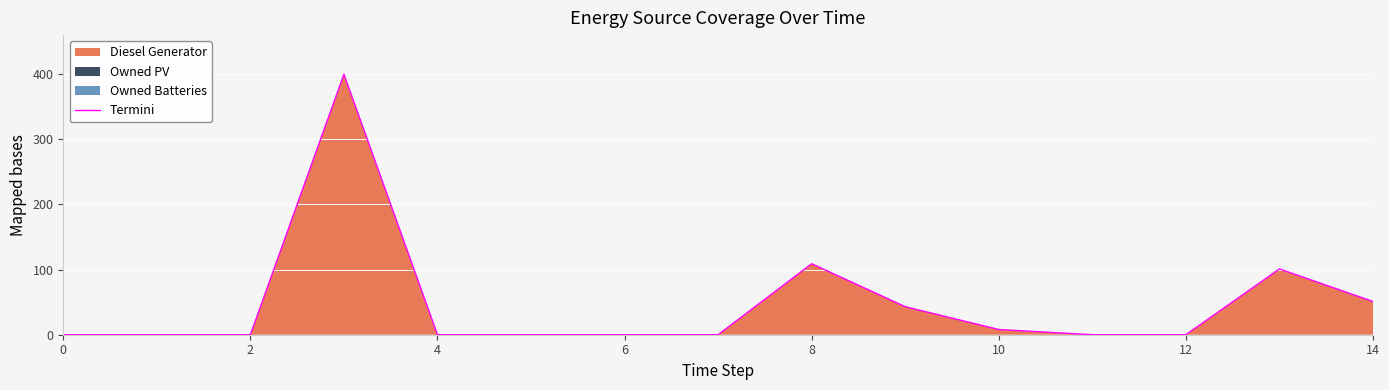

What is the label of the 12th point from the left?

11